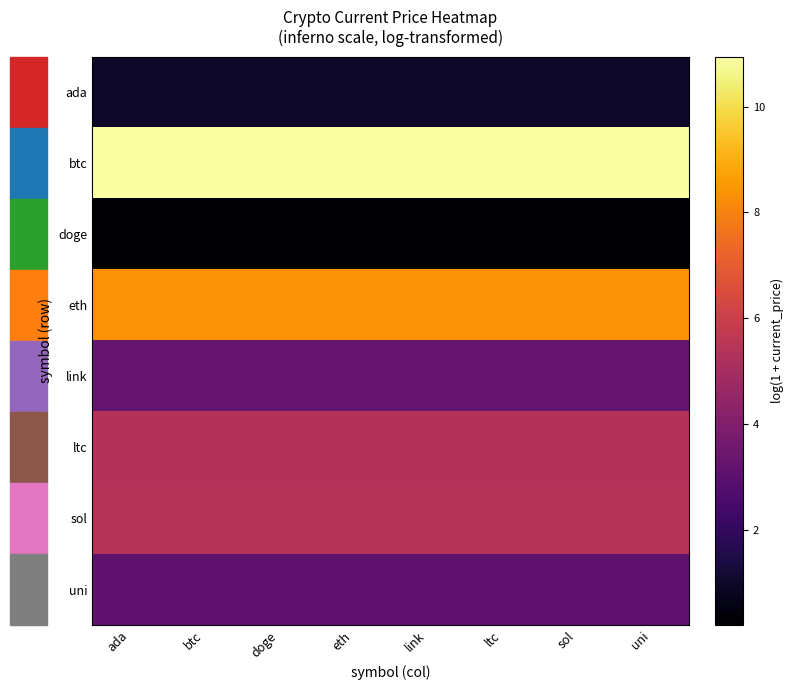

Which category has the lowest value across all series?

ada